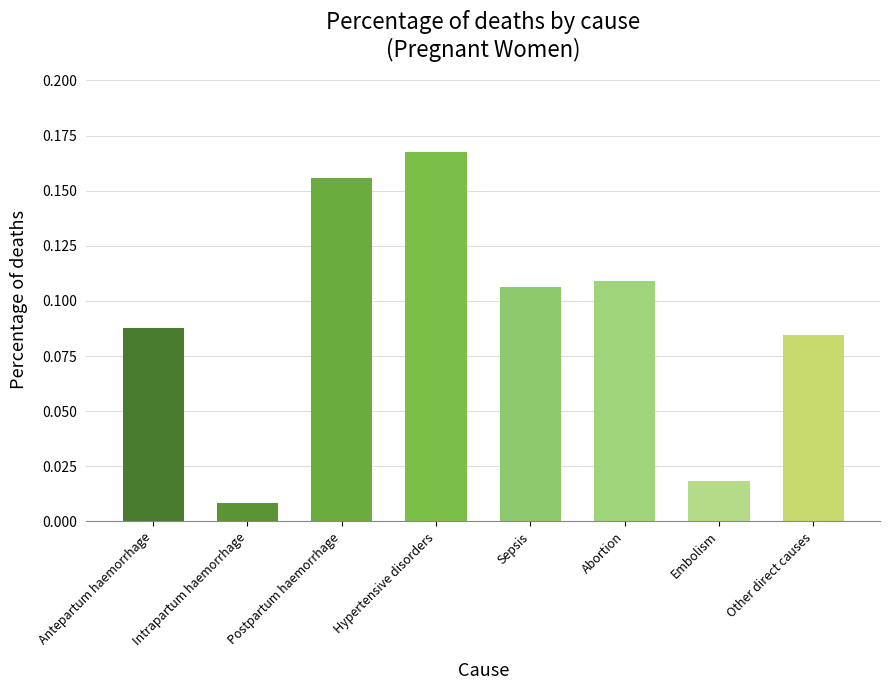

At which category does the chart reach its minimum across all series?

Intrapartum haemorrhage